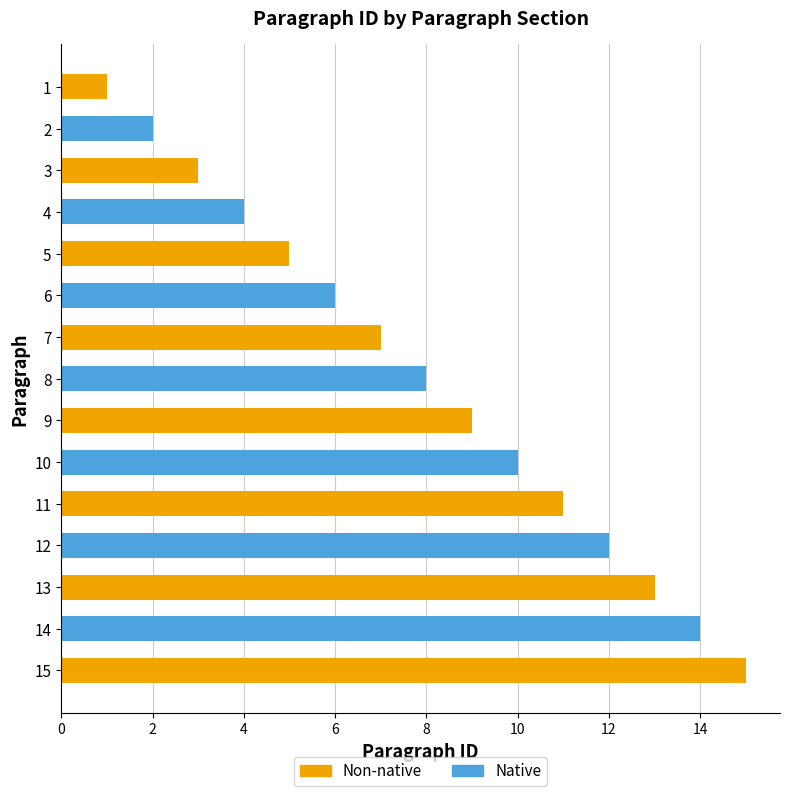

Does the chart contain any negative values?

No